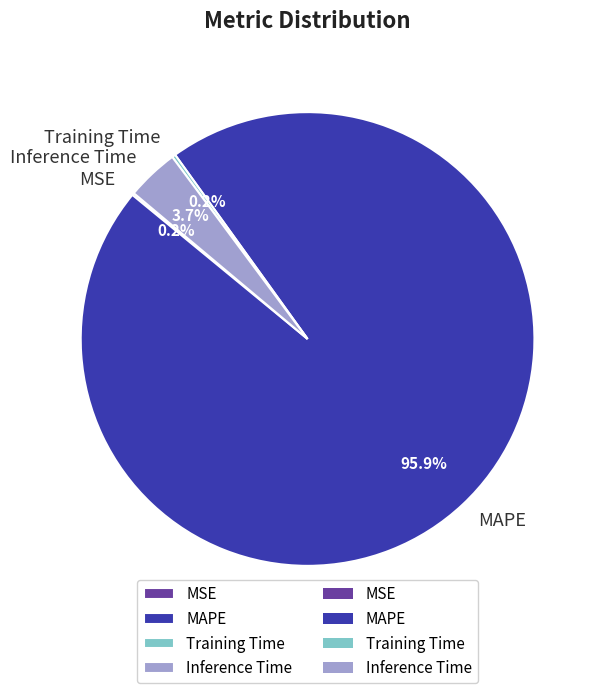

Is there a majority slice in this chart?

Yes